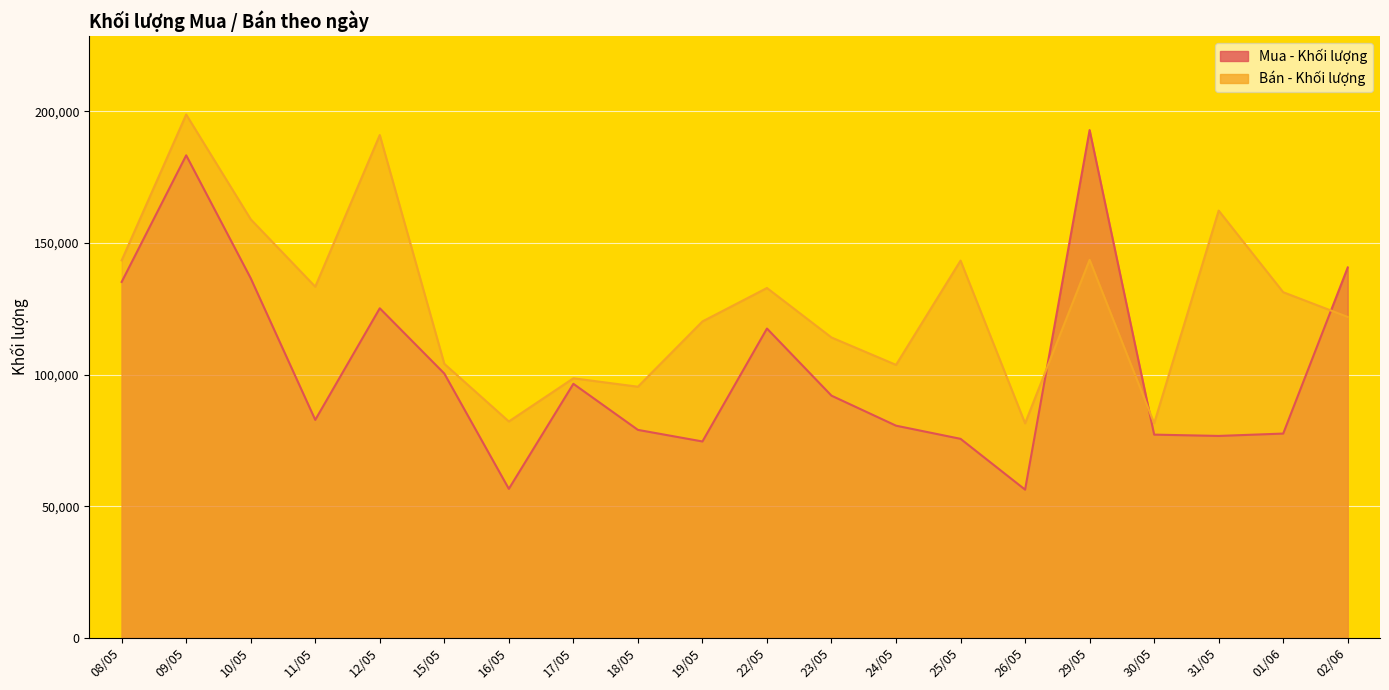

In Mua - Khối lượng, how many points are lower than both neighbors (excluding endpoints)?

5